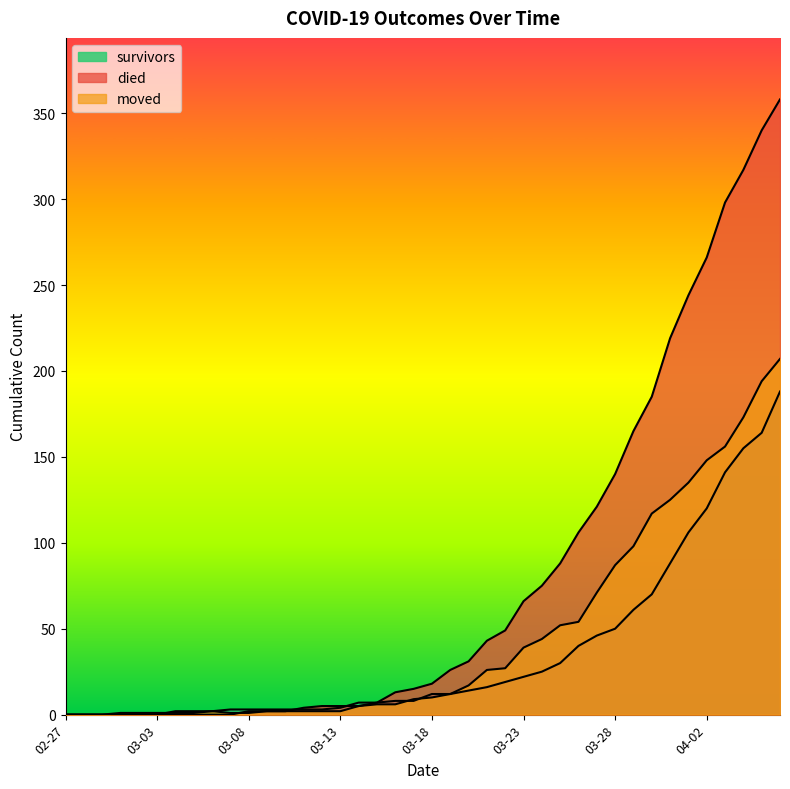

What are all the series names shown in the legend?

survivors, died, moved